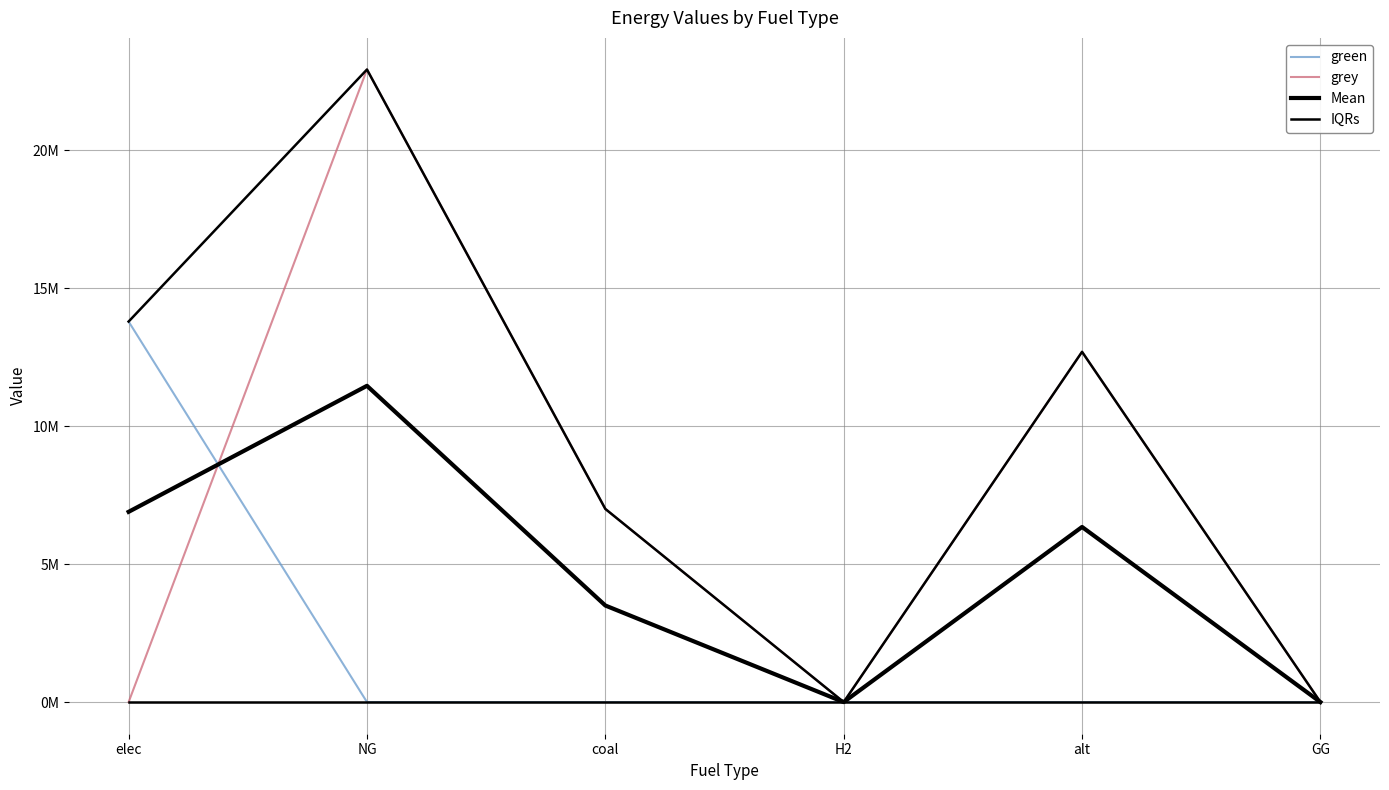

Is it true that grey equals 6669342.5 at alt?

False